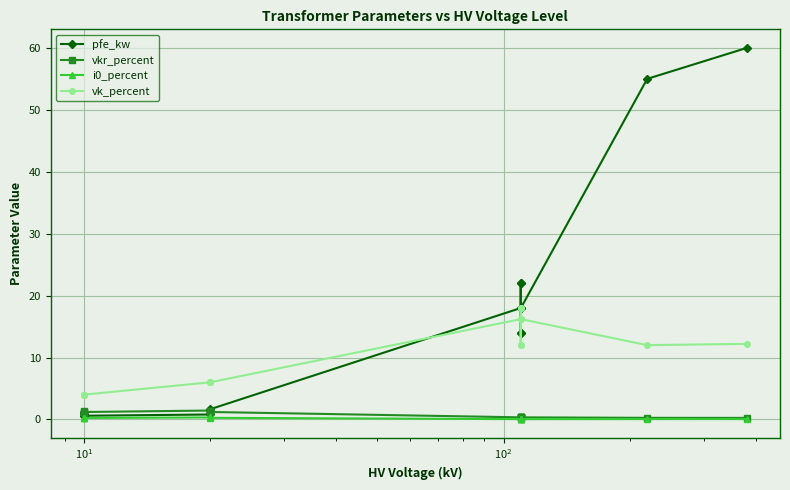

True or false: vk_percent has more than 2 points higher than both neighbors.

True